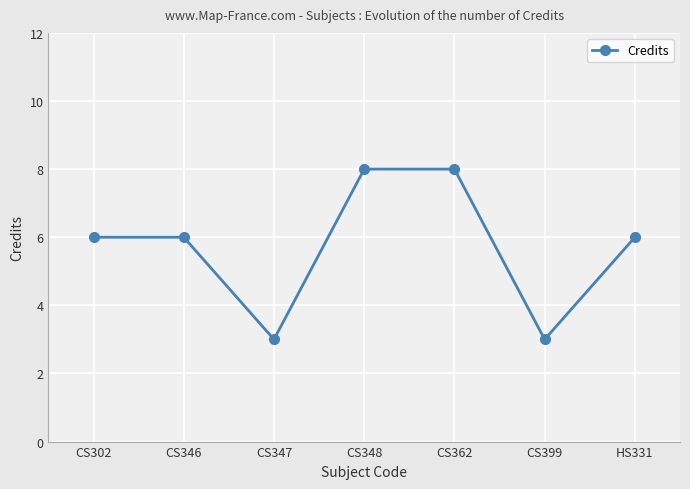

What is the maximum value shown in the chart?

8